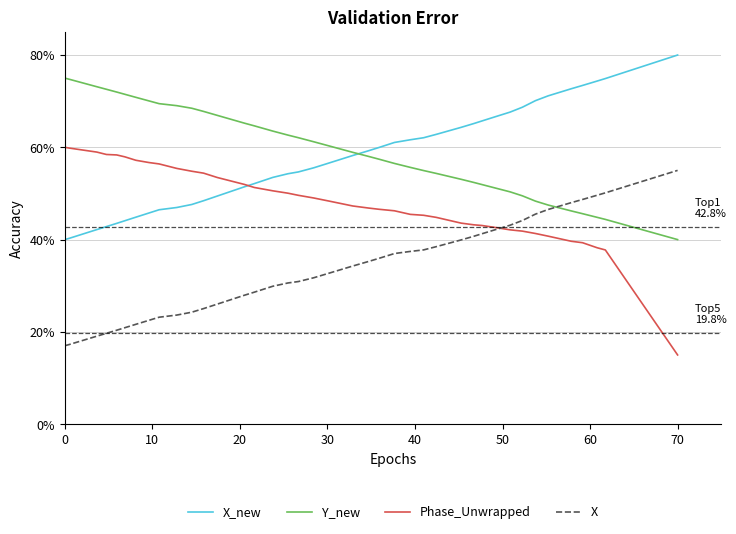

What is the maximum value for Y_new?

75.0